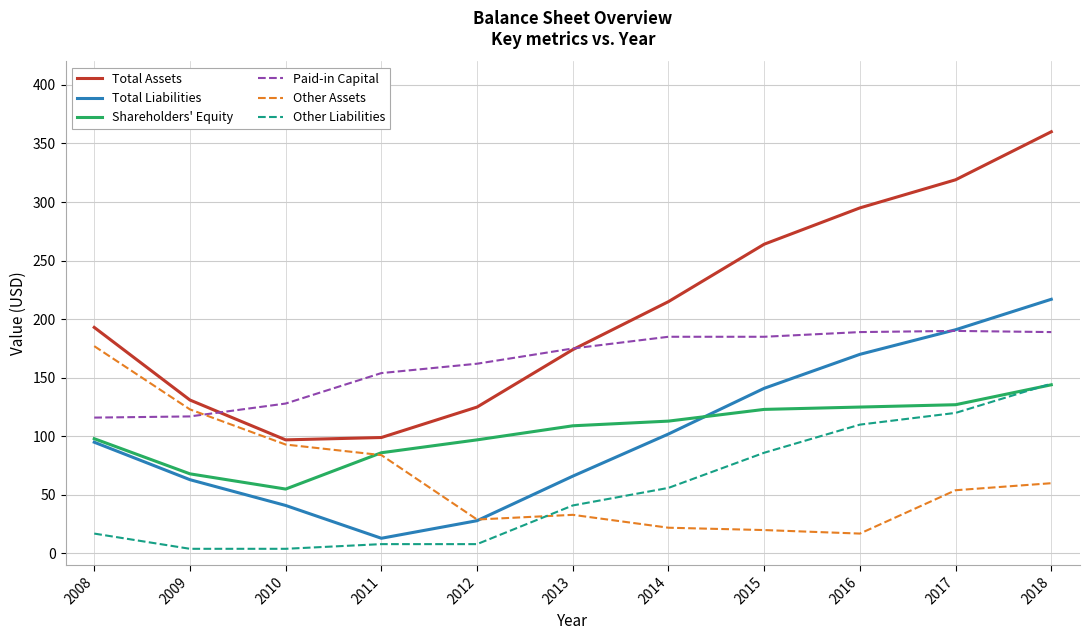

Which category has the highest value in the Other Assets series?

2008